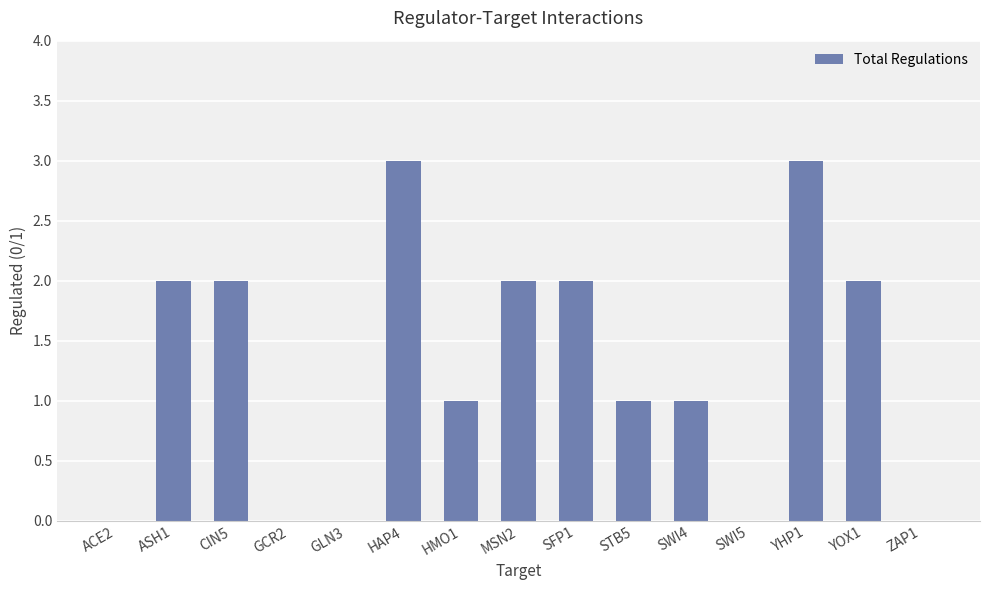

What is the sum of all values?

19